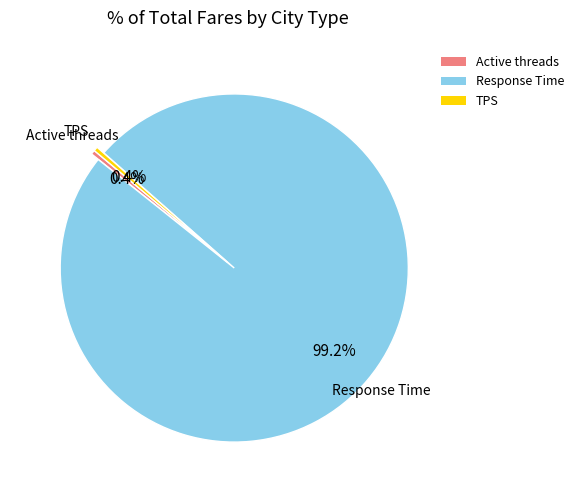

What is the total percentage of Response Time and TPS?

99.6%